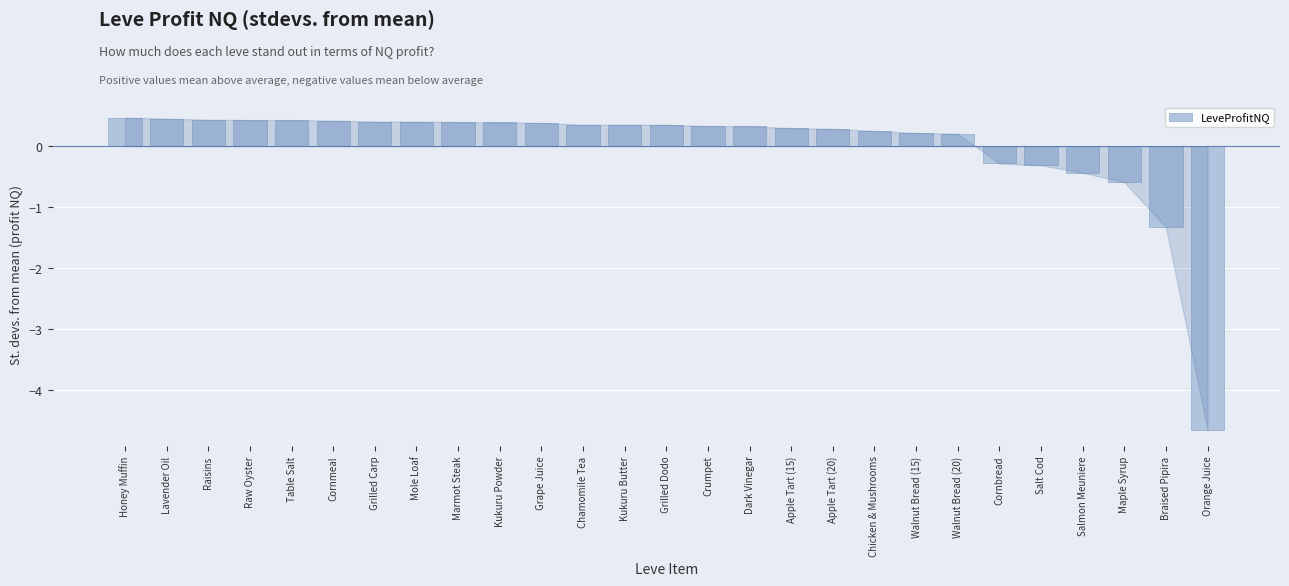

What is the maximum value shown in the chart?

0.5